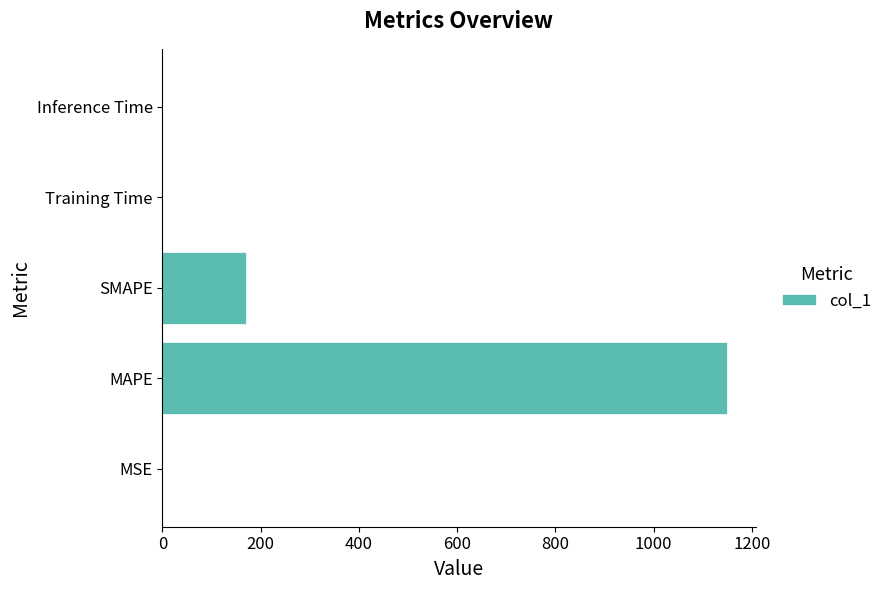

Which has a higher value, MAPE or Inference Time?

MAPE